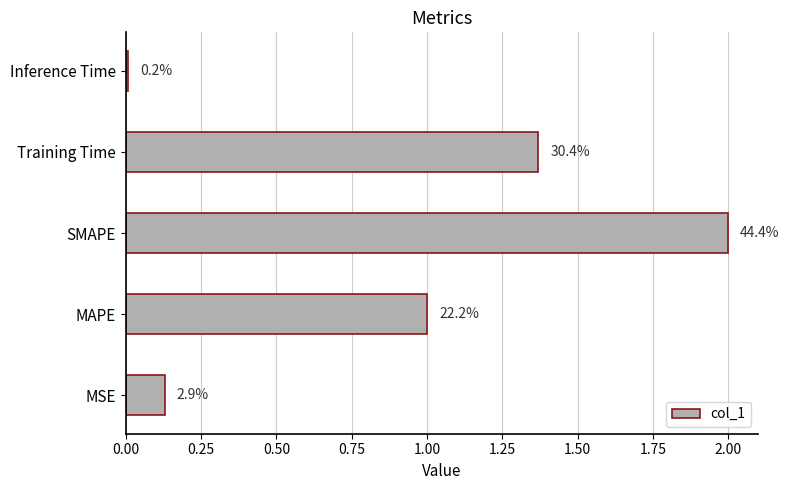

How many bars are there in total?

5